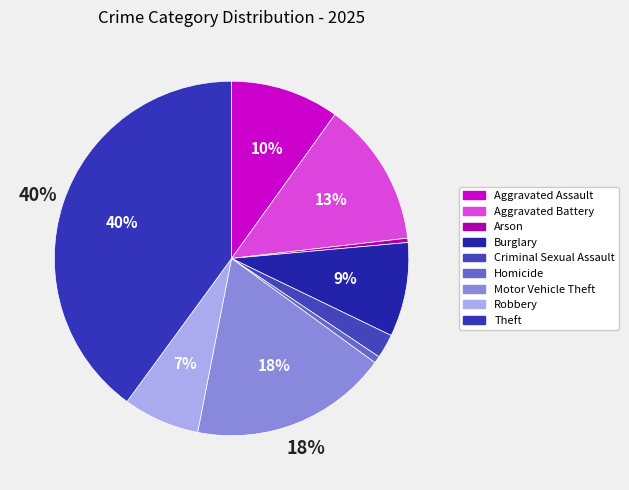

What percentage is the Criminal Sexual Assault slice, to the nearest percent?

2%